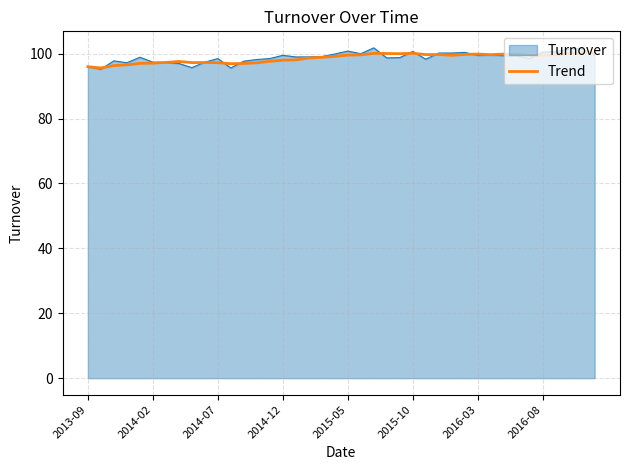

What is the greatest value displayed?

101.8